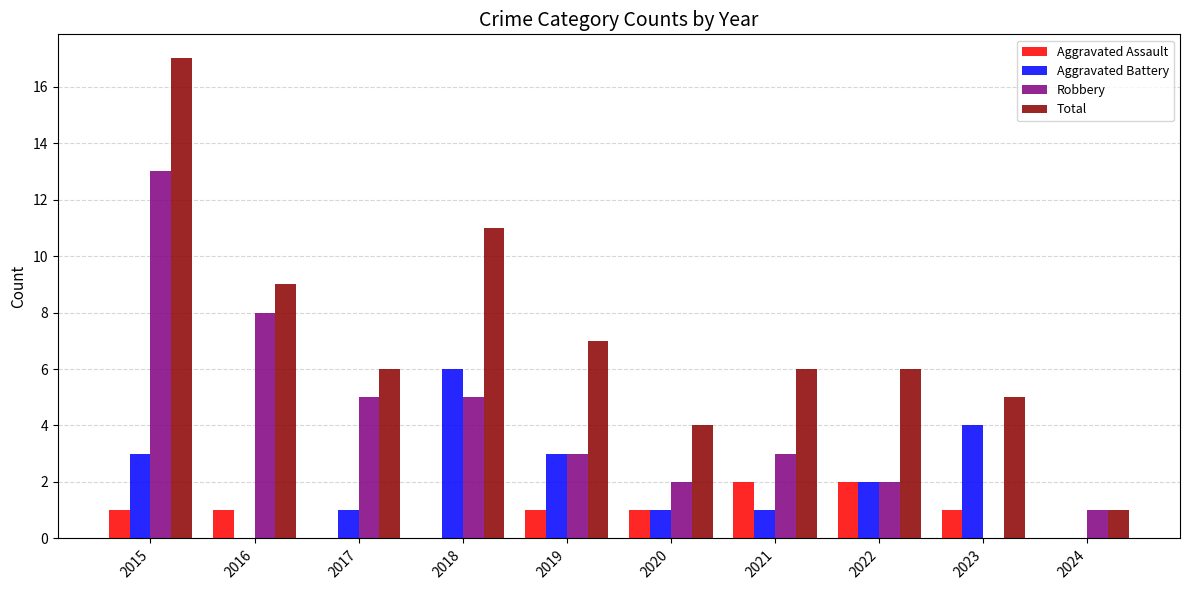

True or false: Robbery has a value of 2 at 2024.

False